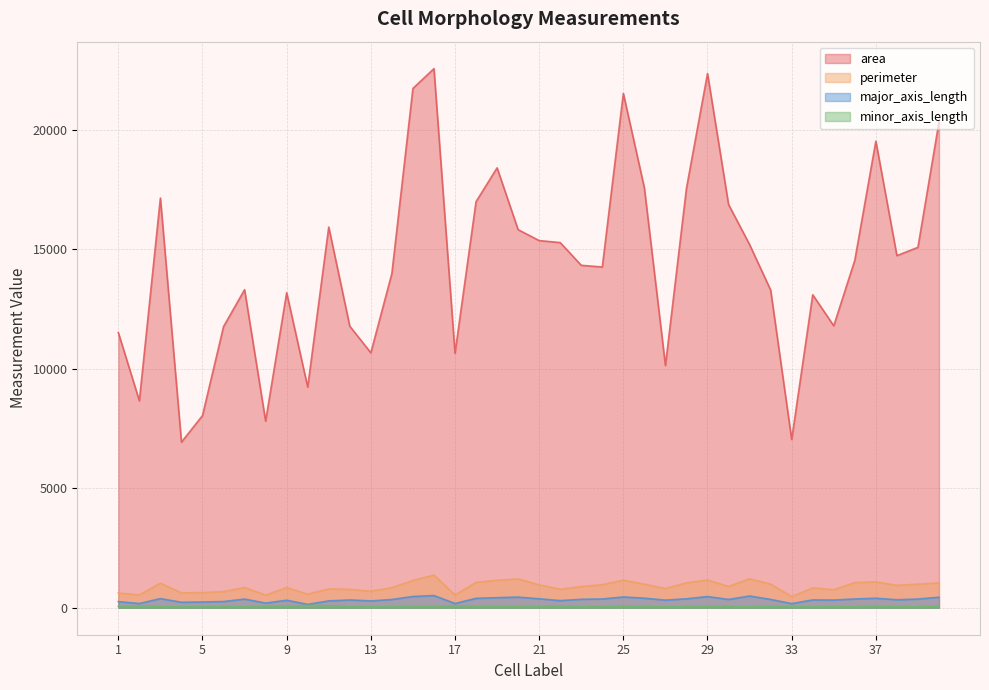

Between 7 and 32, which series saw the biggest shift?

perimeter